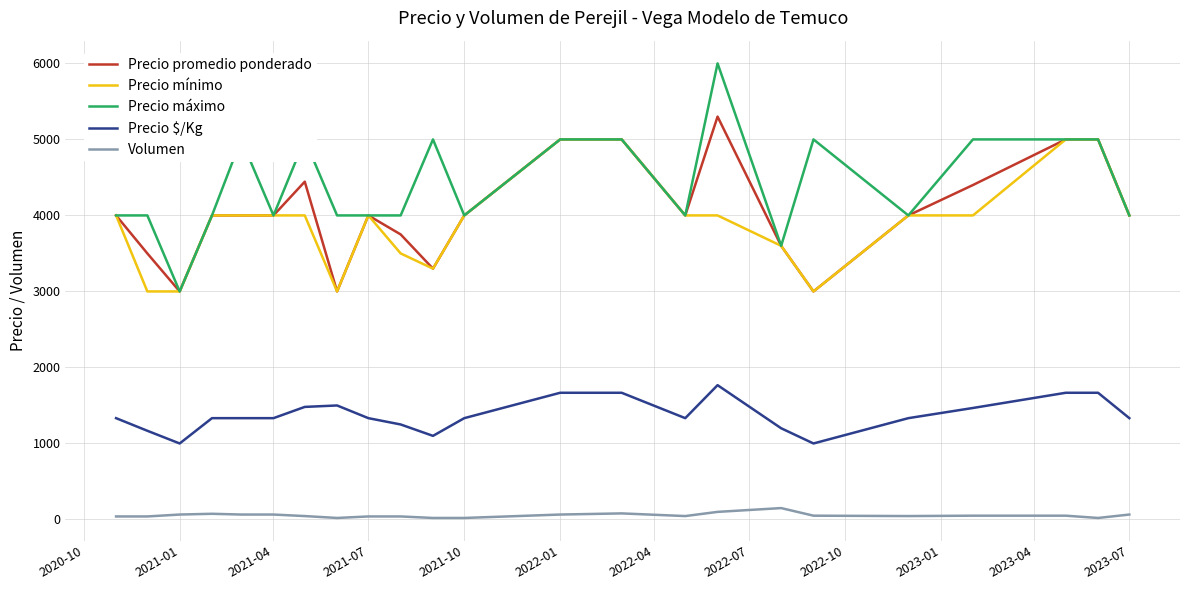

Count the Precio máximo values in the range 4000 to 5000.

20